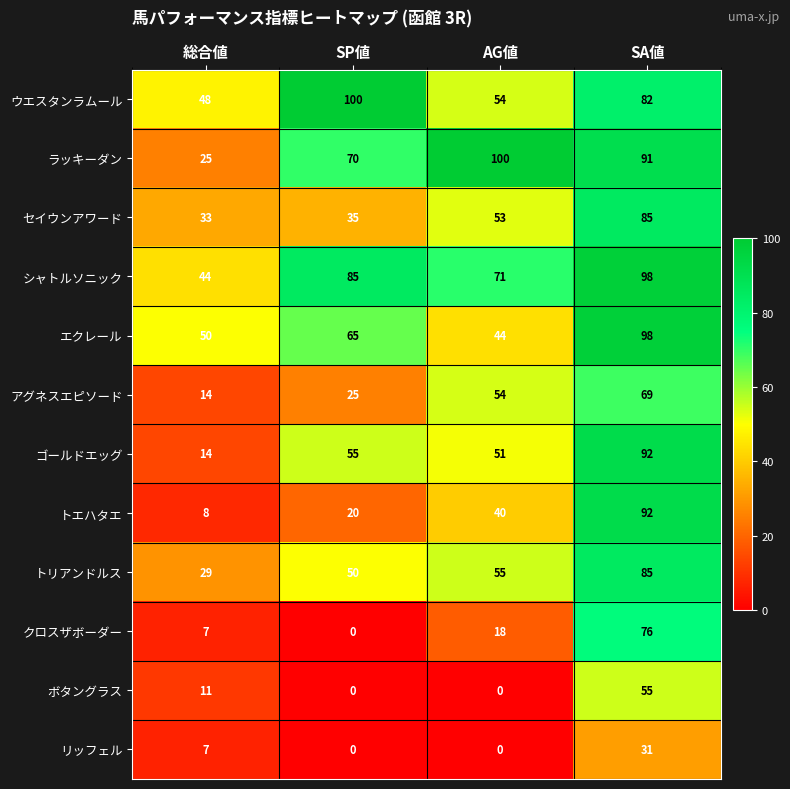

The value of クロスザボーダー at SA値 is 76. True or false?

True